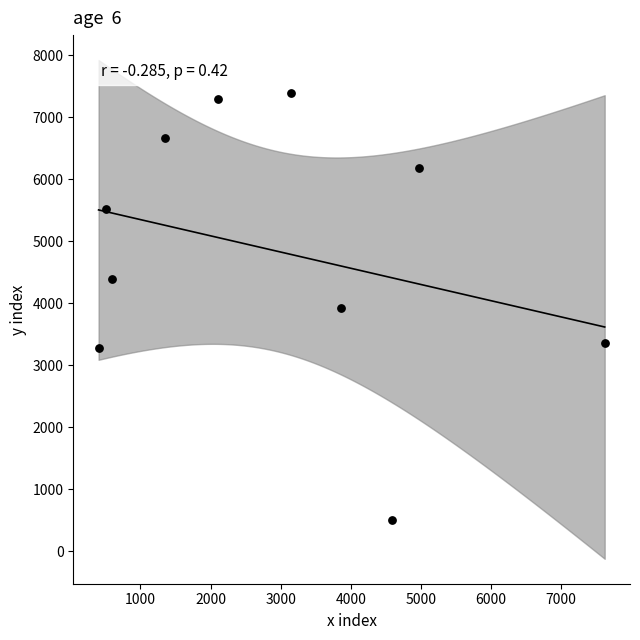

What is the range of X values (max minus min)?

7217.1